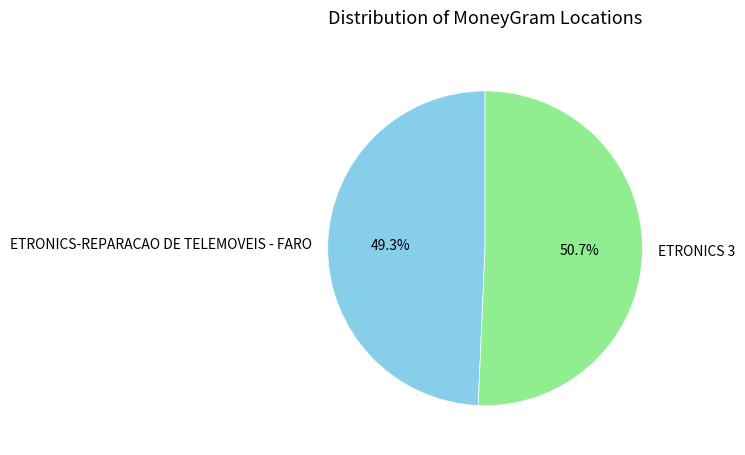

Count the number of slices in the pie.

2